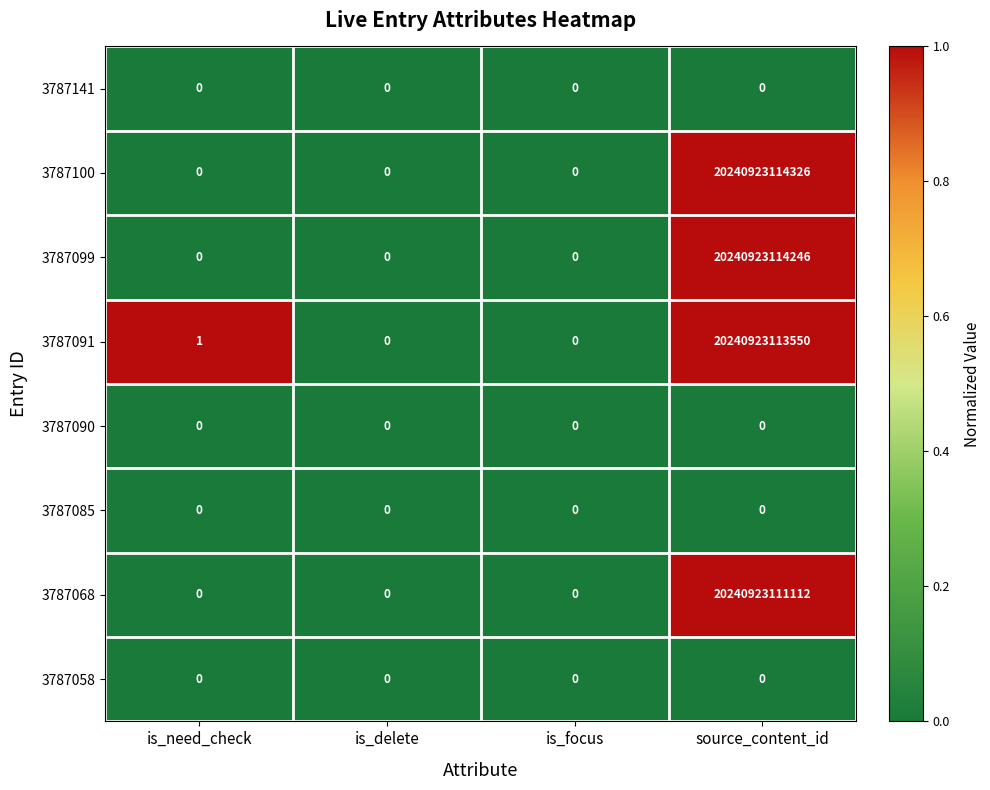

Which series has the widest spread of values?

3787100